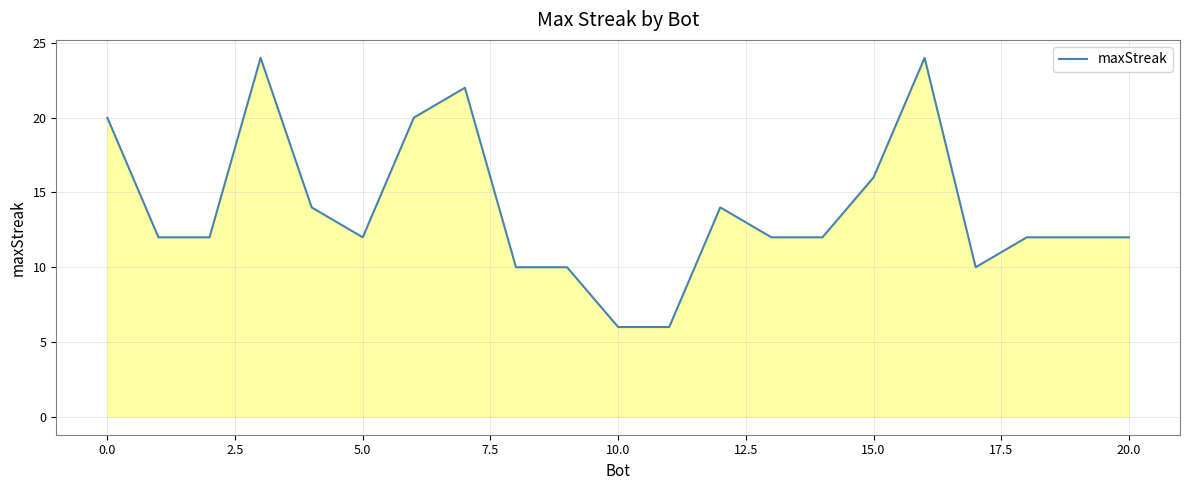

What is the maximum value shown in the chart?

24